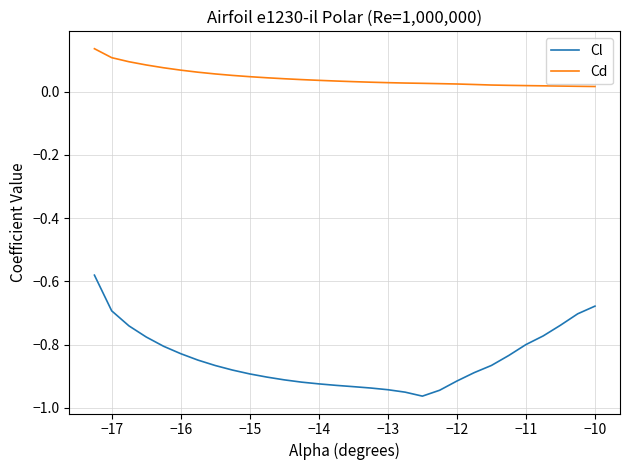

How many lines are shown in the chart?

2